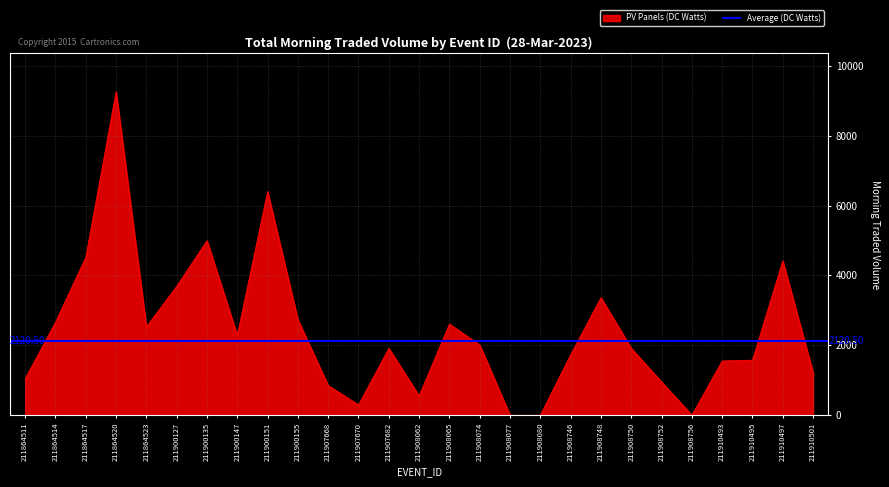

How many interior local valleys (lower than both neighbors) does the data have?

5